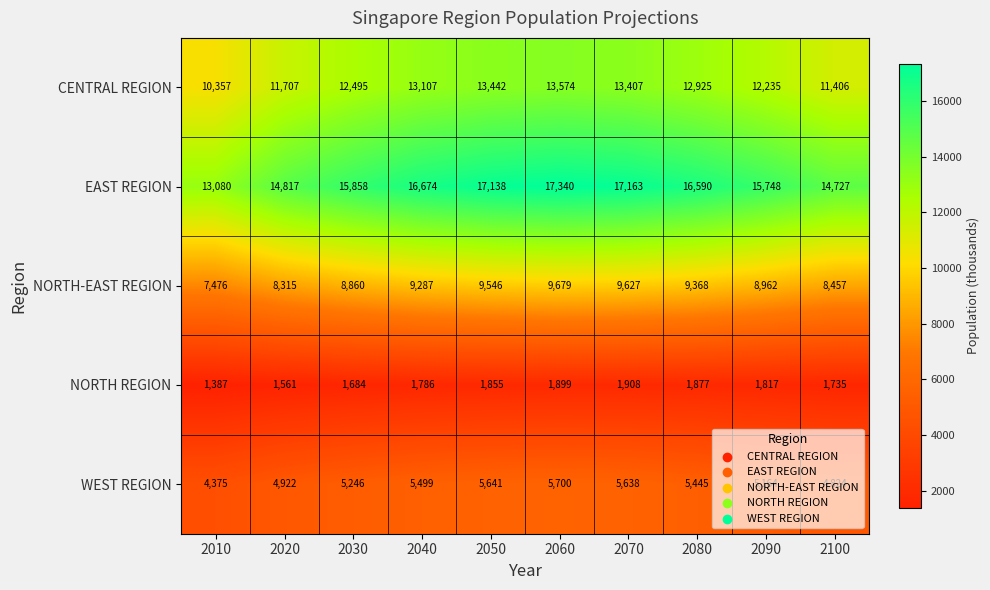

What is the sum of the WEST REGION values at 2080 and 2070?

11083